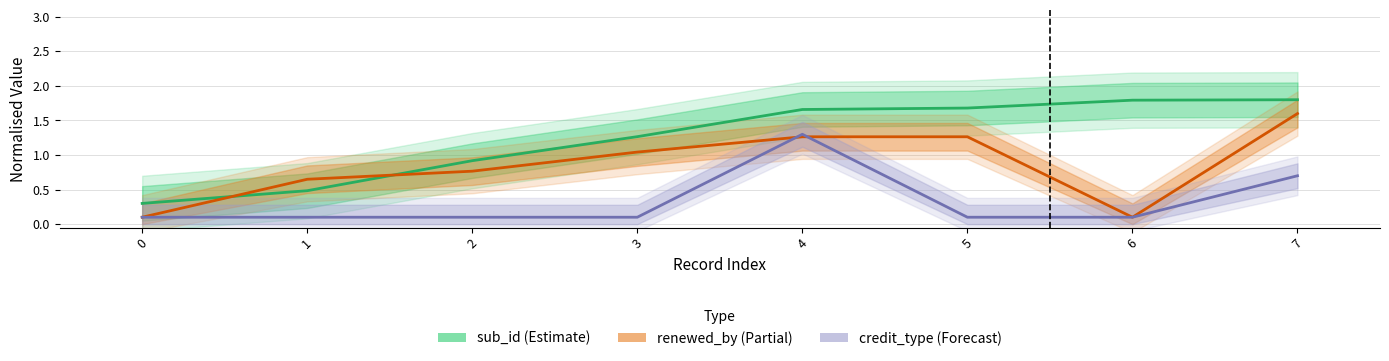

Reading left to right, transcribe all the data shown in this chart.

sub_id: 0=0.3	1=0.5	2=0.9	3=1.3	4=1.7	5=1.7	6=1.8	7=1.8
renewed_by: 0=0.1	1=0.6	2=0.8	3=1.0	4=1.3	5=1.3	6=0.1	7=1.6
credit_type: 0=0.1	1=0.1	2=0.1	3=0.1	4=1.3	5=0.1	6=0.1	7=0.7